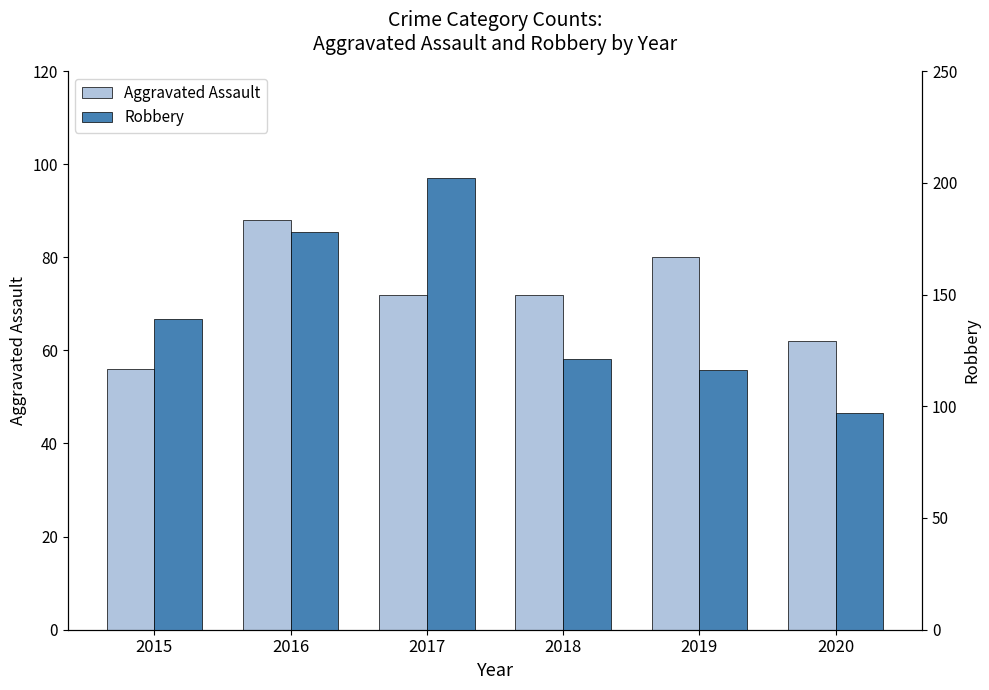

What is the minimum value for Robbery?

97